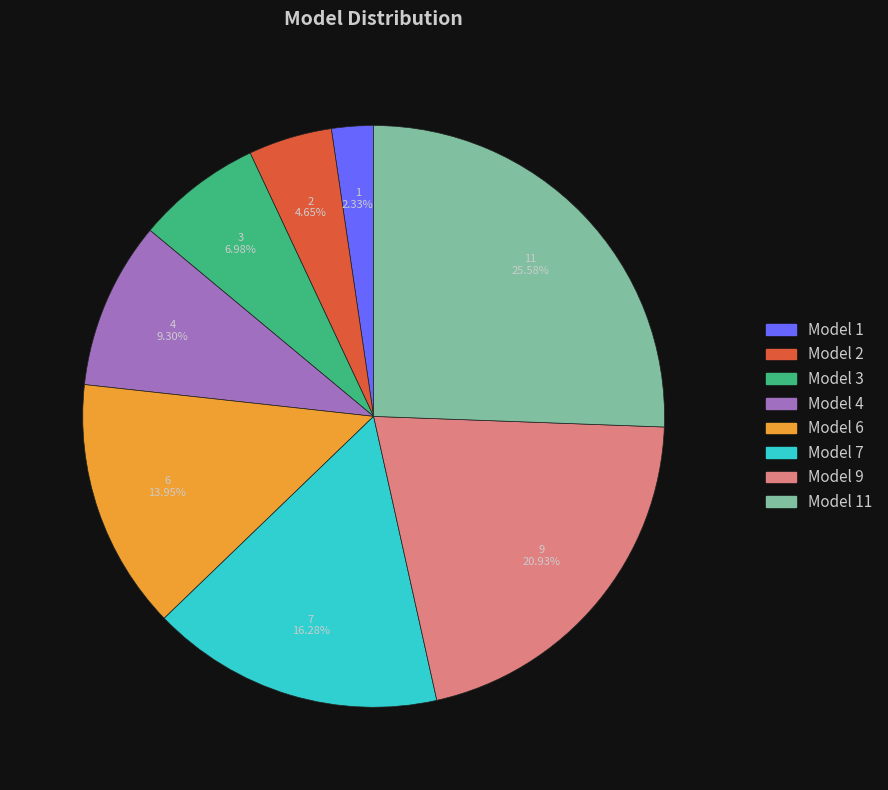

To the nearest percent, what is the difference between the Model 9 and Model 6 slice percentages?

7%